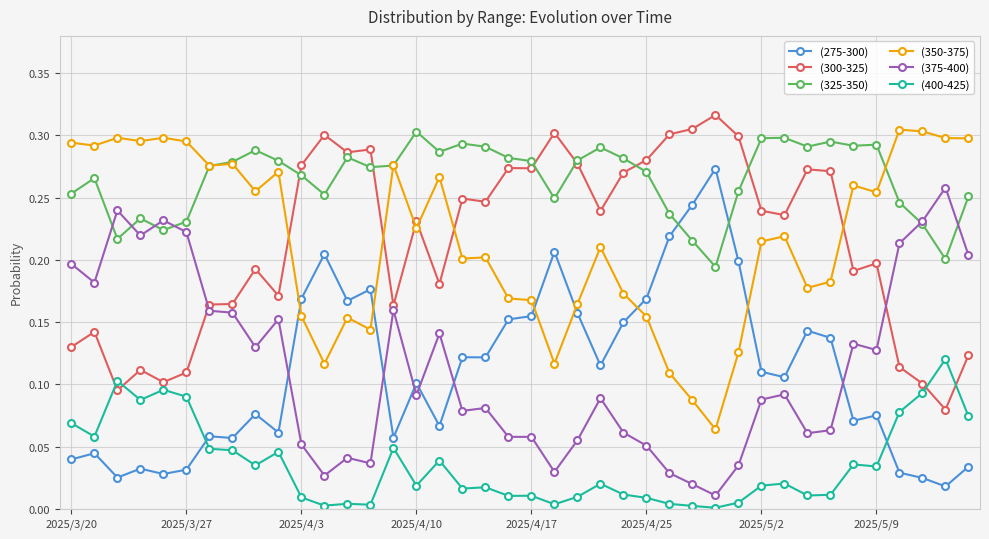

True or false: (300-325) and (275-300) cross at least once.

False